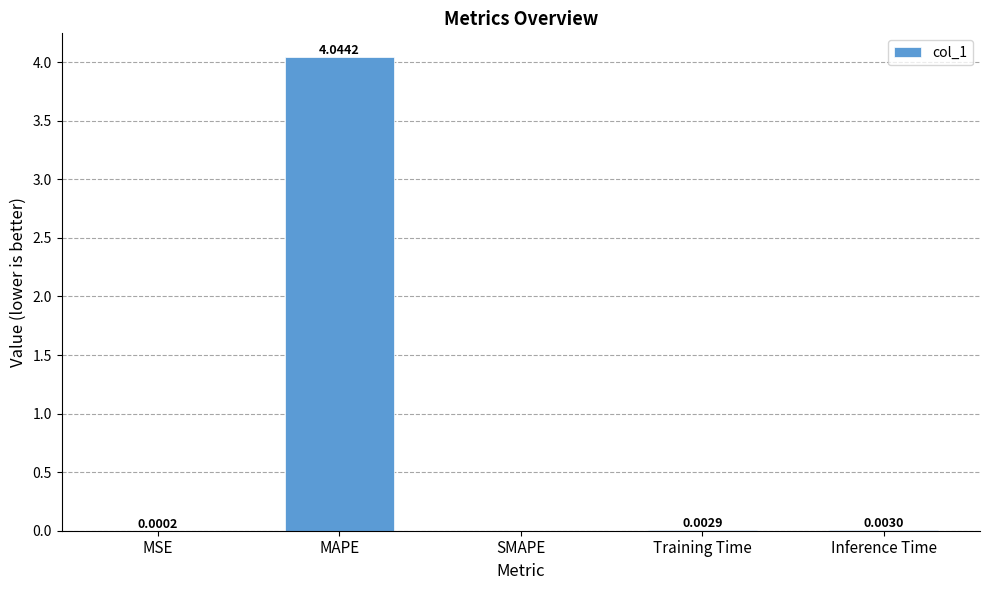

Which has a higher value, MAPE or Training Time?

MAPE